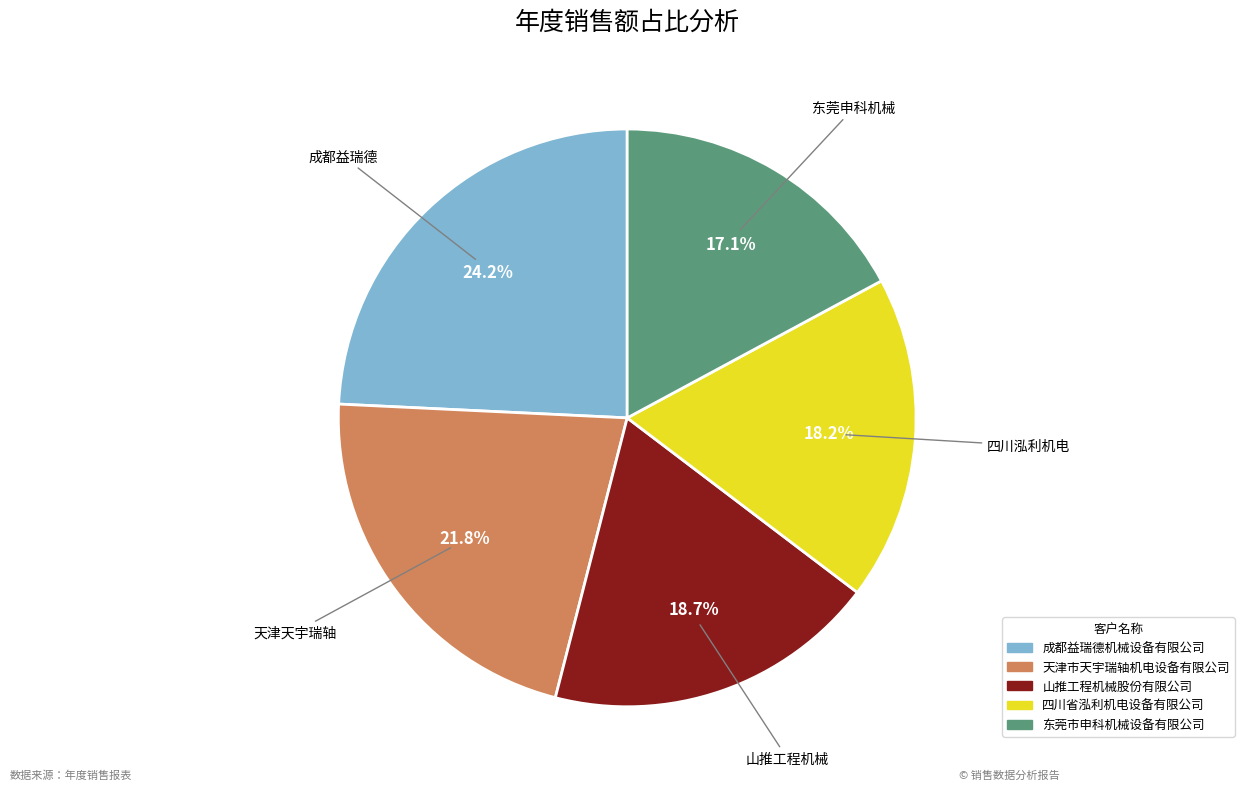

Is there a majority slice in this chart?

No